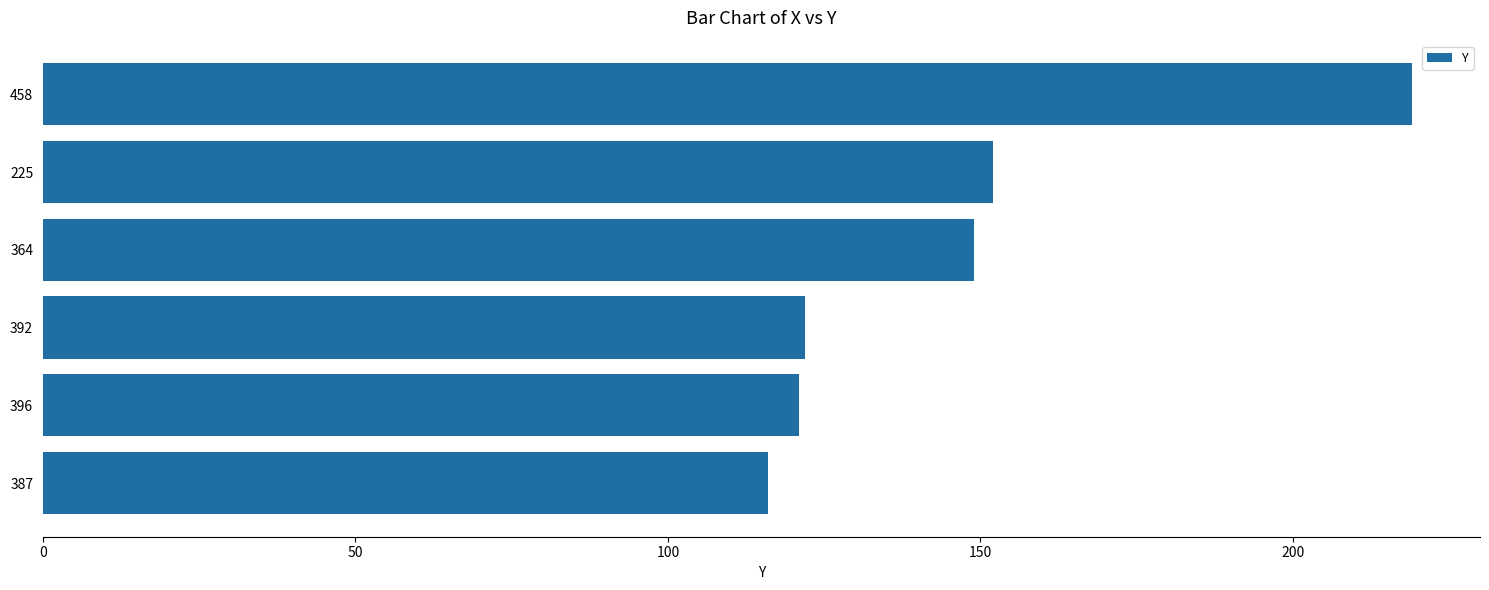

Reading bottom to top, extract all data points from this chart.

387=116	396=121	392=122	364=149	225=152	458=219